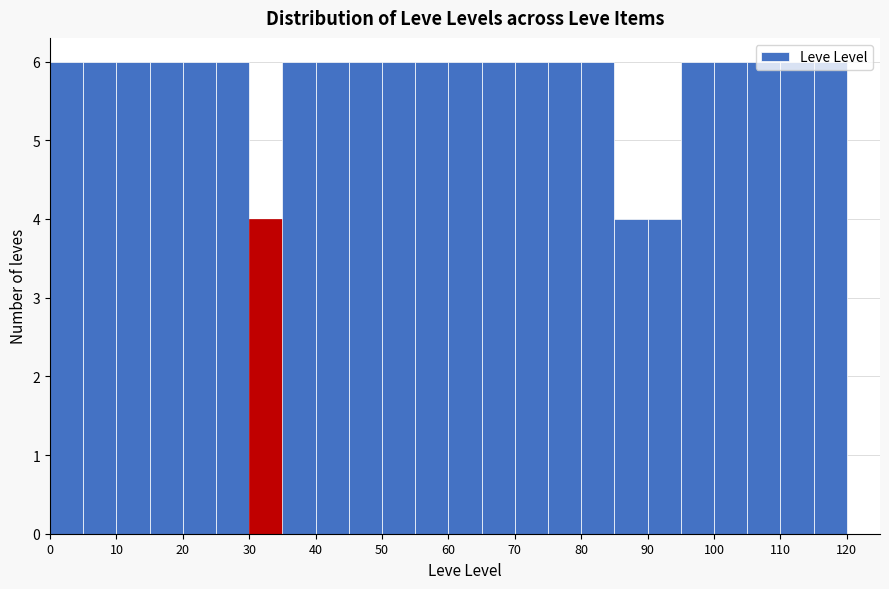

What is the height of the bar covering 75 to 80 on the x-axis? The values are not printed on the chart, so give them approximately, as read against the axis.

6